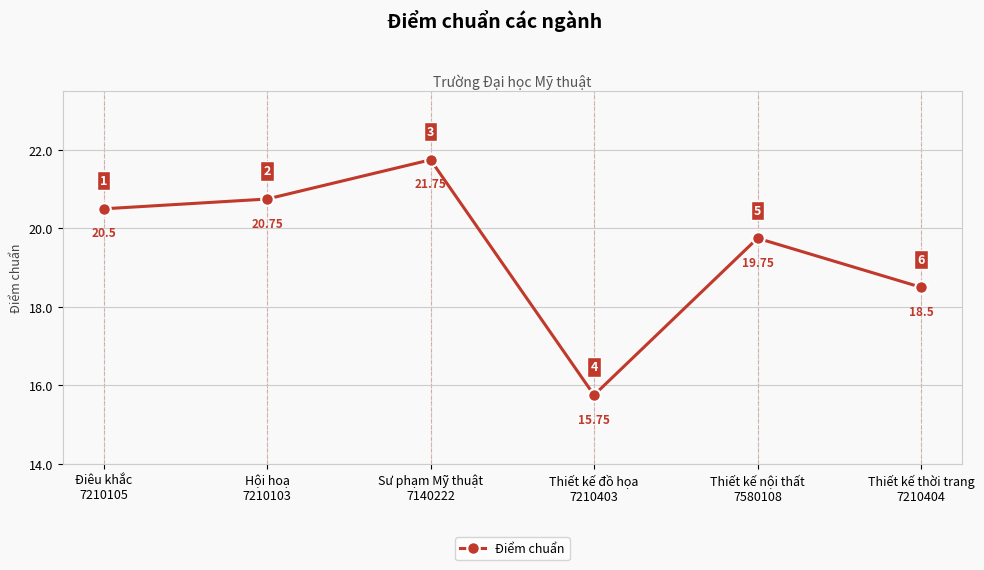

At which category does the chart reach its minimum across all series?

Thiết kế đồ họa
7210403